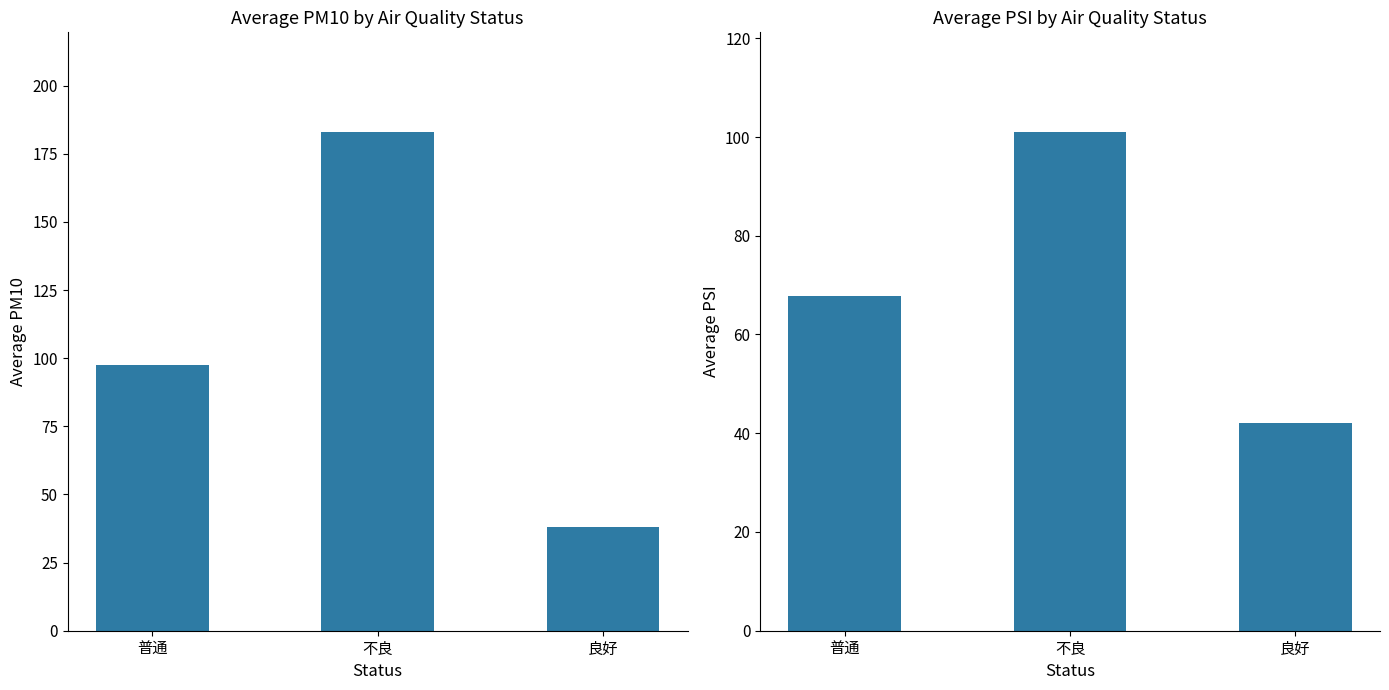

What position from the left is 良好?

3